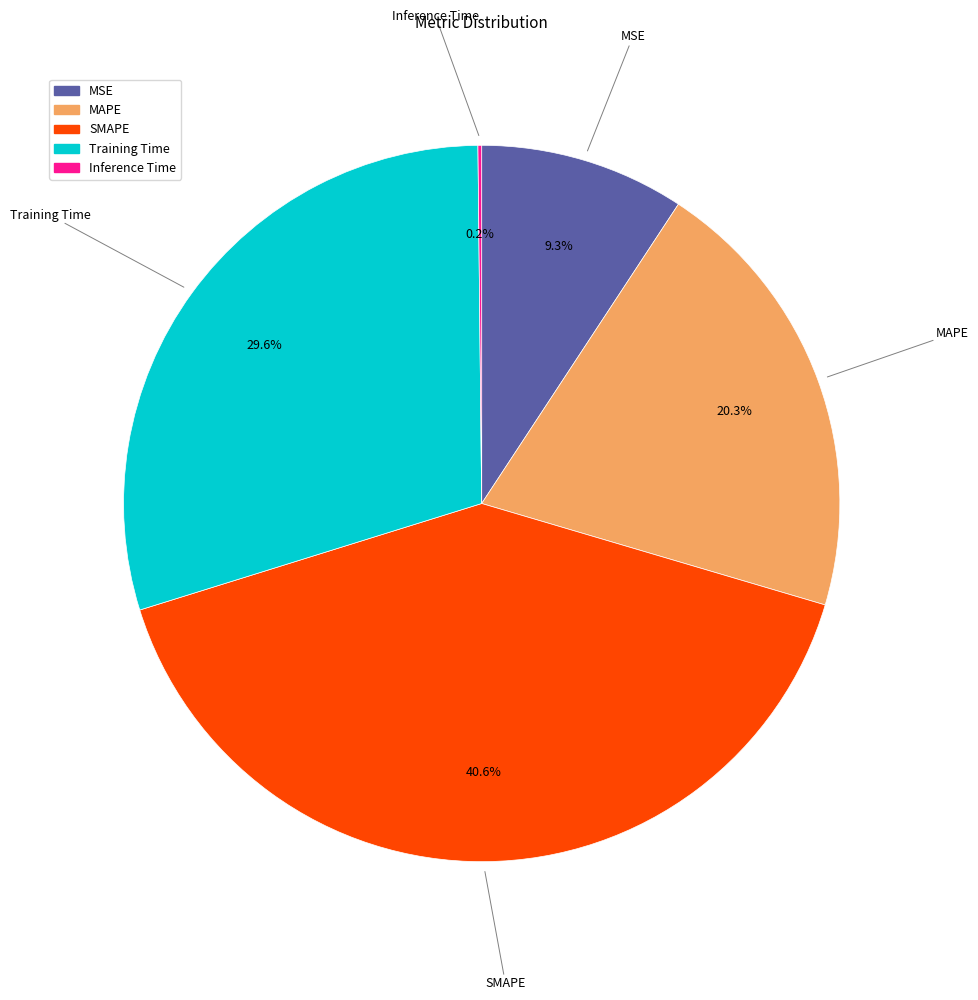

Is there a majority slice in this chart?

No